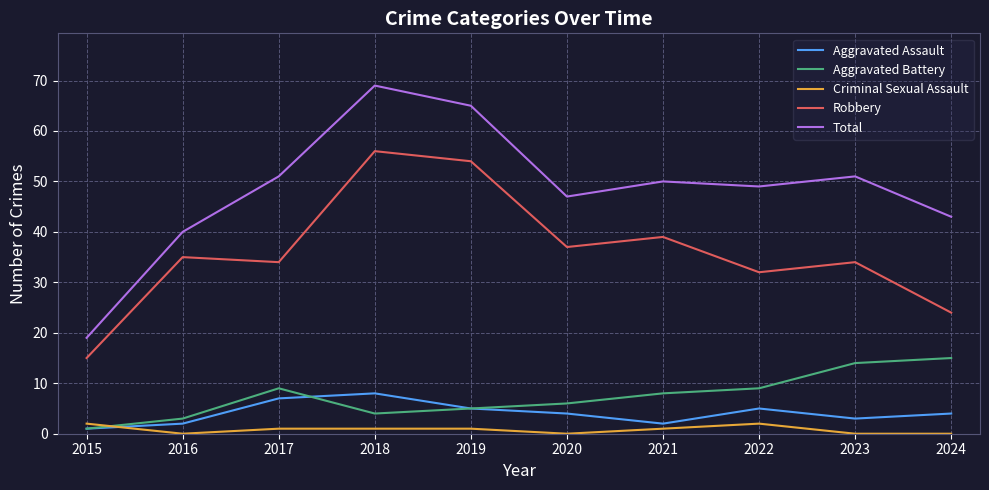

Reading left to right, what are all the values shown in this chart?

Aggravated Assault: 2015=1	2016=2	2017=7	2018=8	2019=5	2020=4	2021=2	2022=5	2023=3	2024=4
Aggravated Battery: 2015=1	2016=3	2017=9	2018=4	2019=5	2020=6	2021=8	2022=9	2023=14	2024=15
Criminal Sexual Assault: 2015=2	2016=0	2017=1	2018=1	2019=1	2020=0	2021=1	2022=2	2023=0	2024=0
Robbery: 2015=15	2016=35	2017=34	2018=56	2019=54	2020=37	2021=39	2022=32	2023=34	2024=24
Total: 2015=19	2016=40	2017=51	2018=69	2019=65	2020=47	2021=50	2022=49	2023=51	2024=43